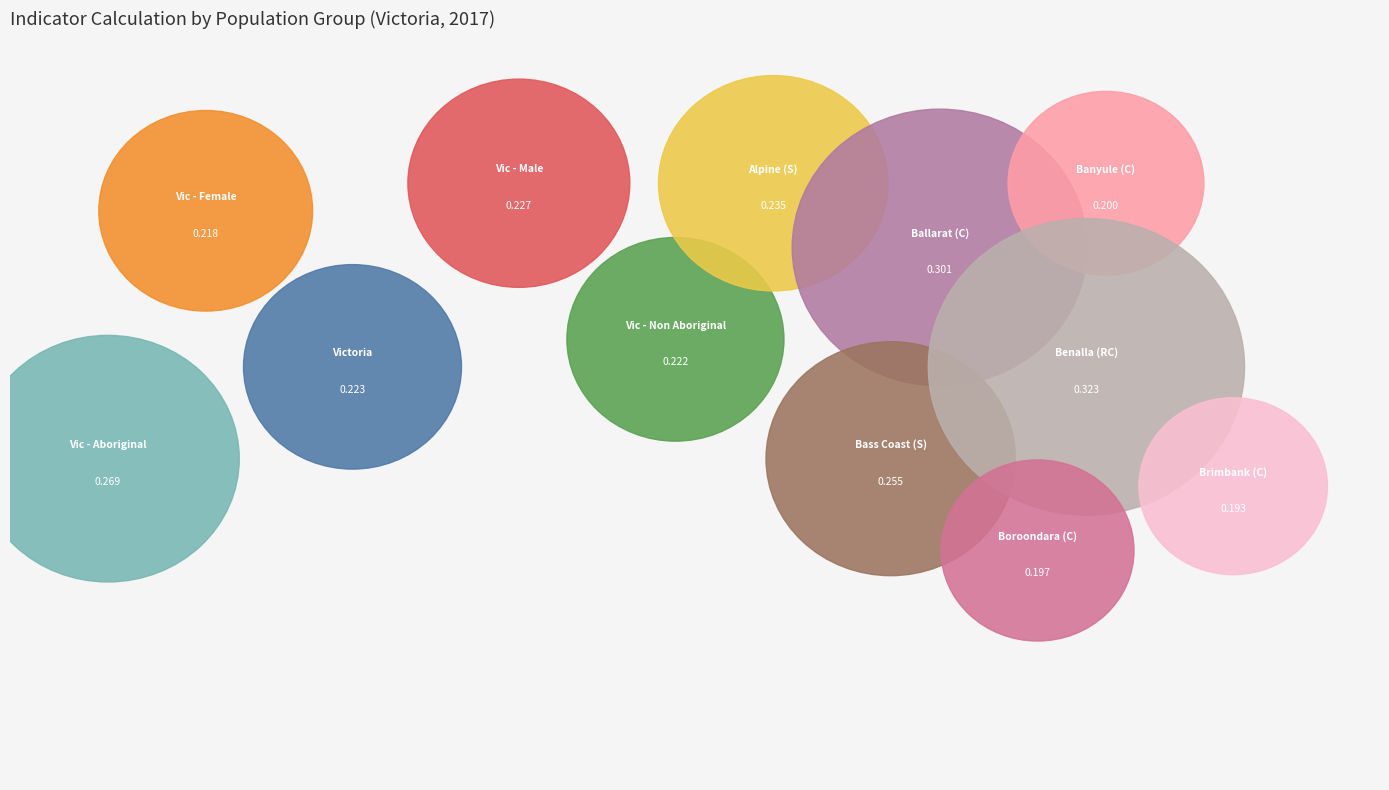

True or false: Victoria - Aboriginal accounts for 1% of the total.

False